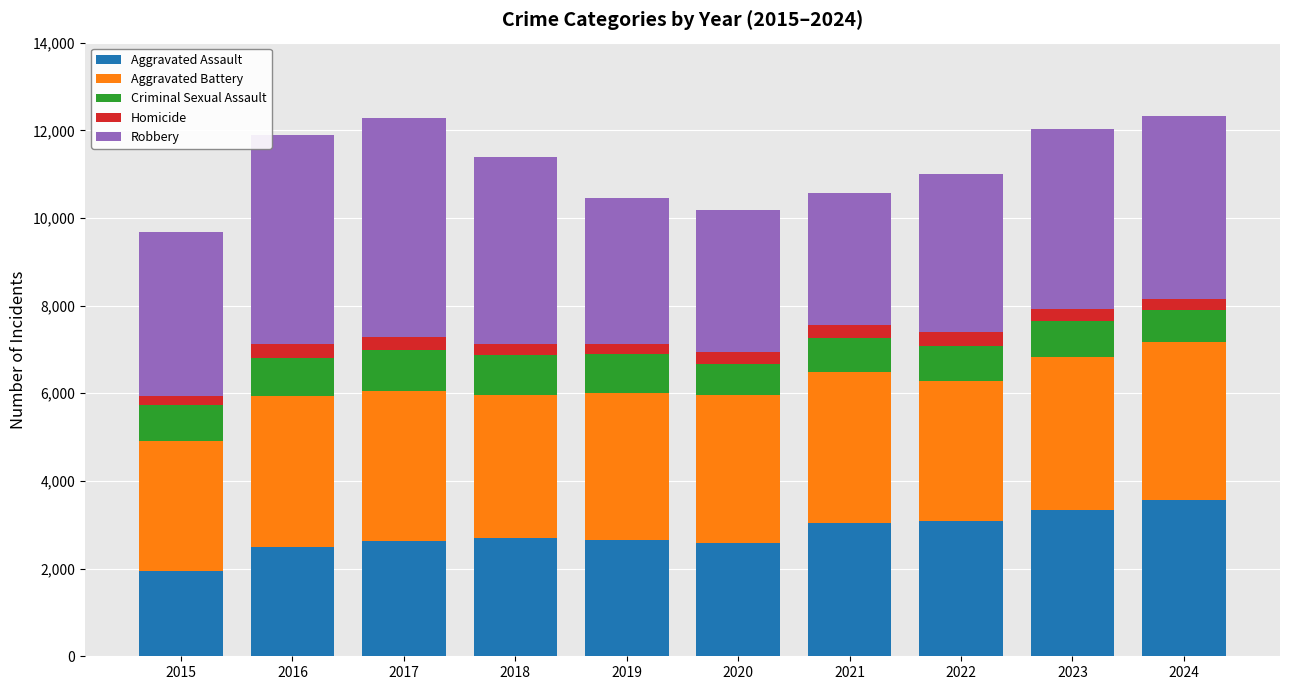

Does the chart contain any negative values?

No